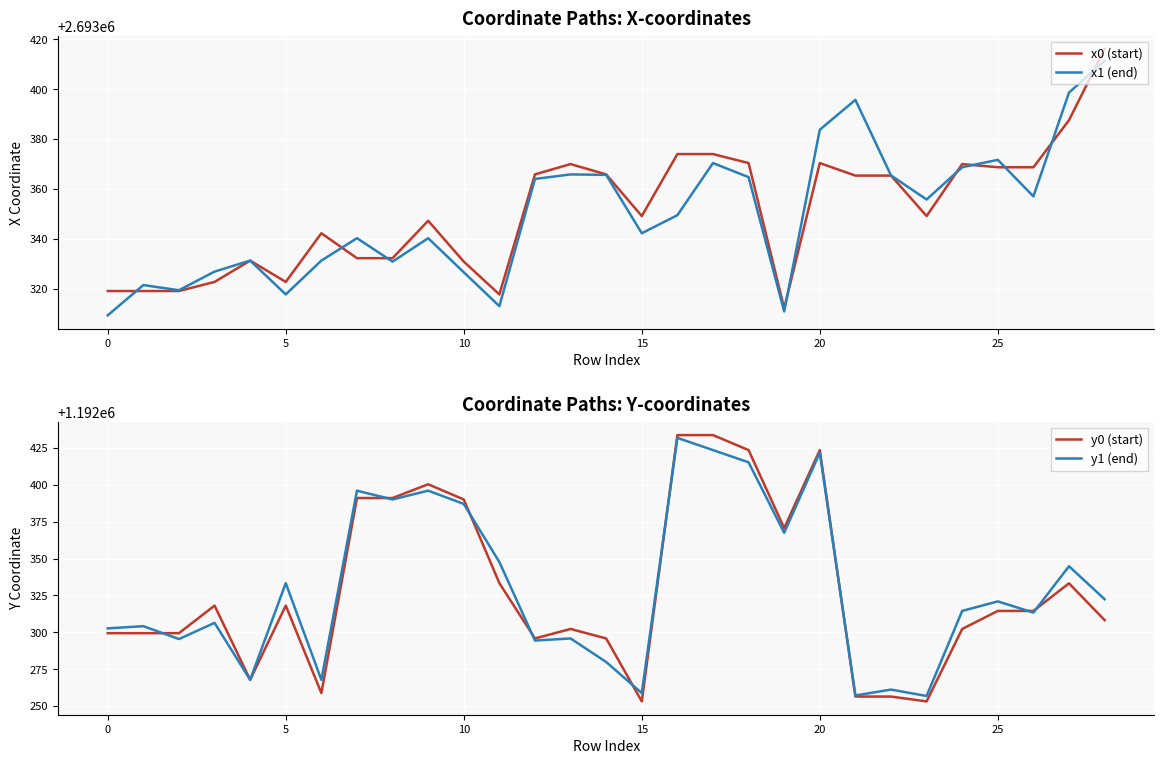

What is the highest value of the y0 (start) series?

1192433.8